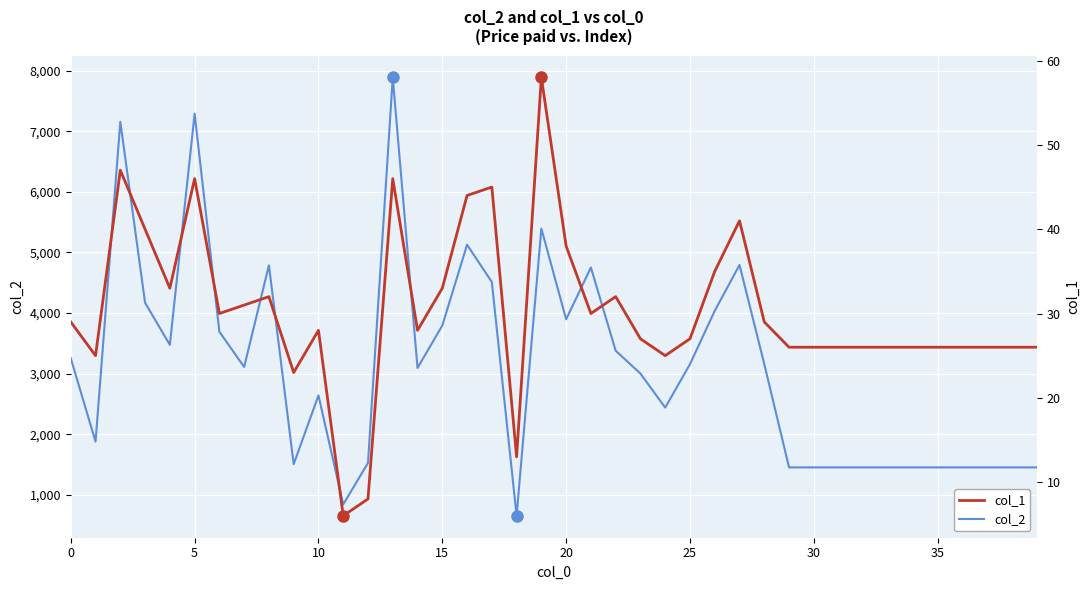

Does the chart display data point markers on the line(s)?

No